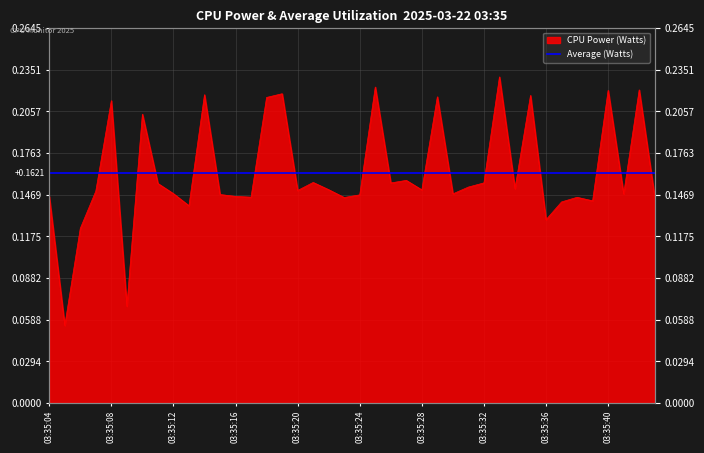

The chart shows a value of 0.2 at 03:35:39. True or false?

False